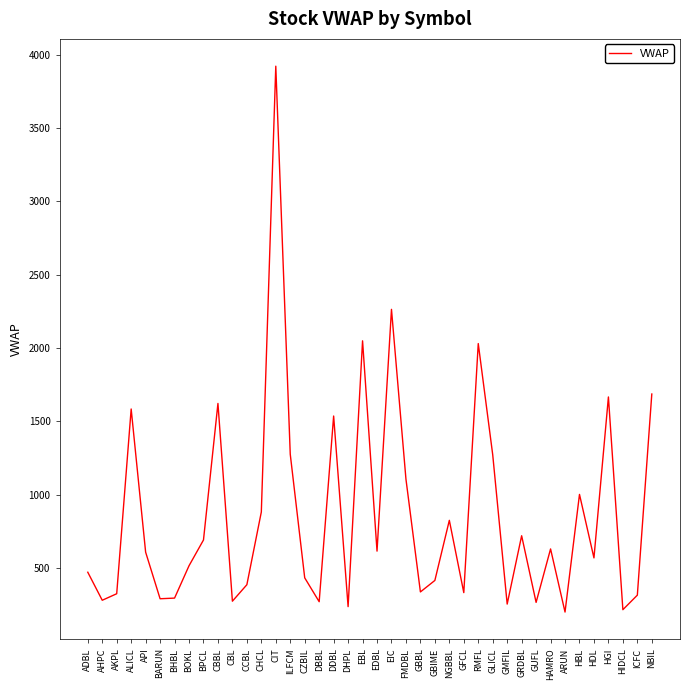

Read the value at EBL.

2050.0